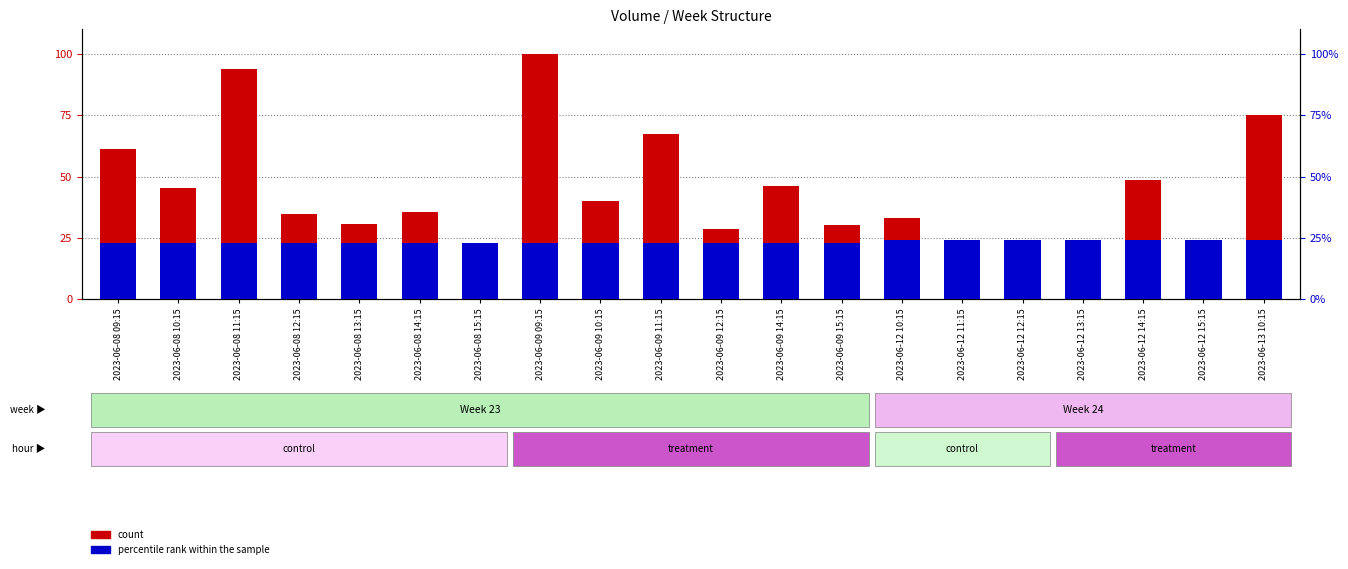

List the series in order of their peak value, highest first.

count, percentile rank within the sample